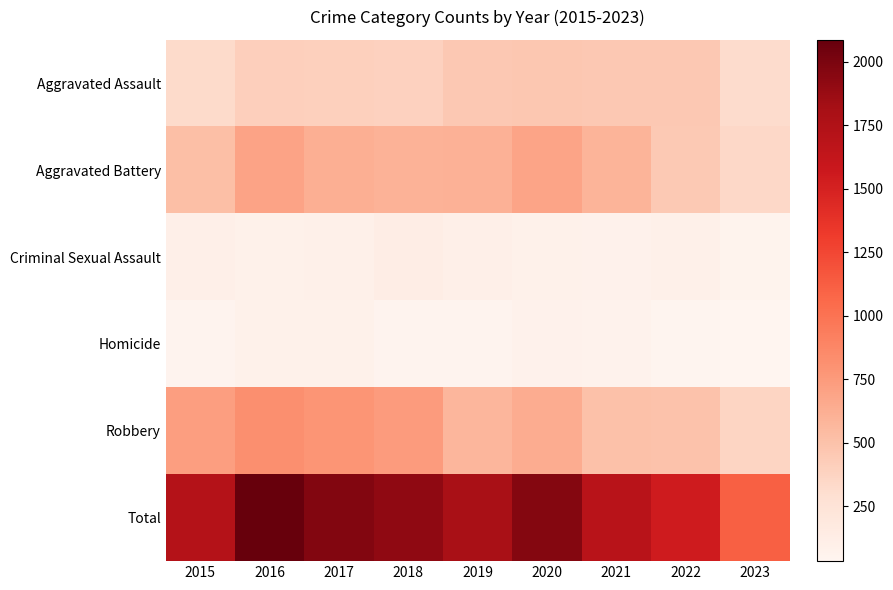

At how many categories does at least one series exceed 1654?

7